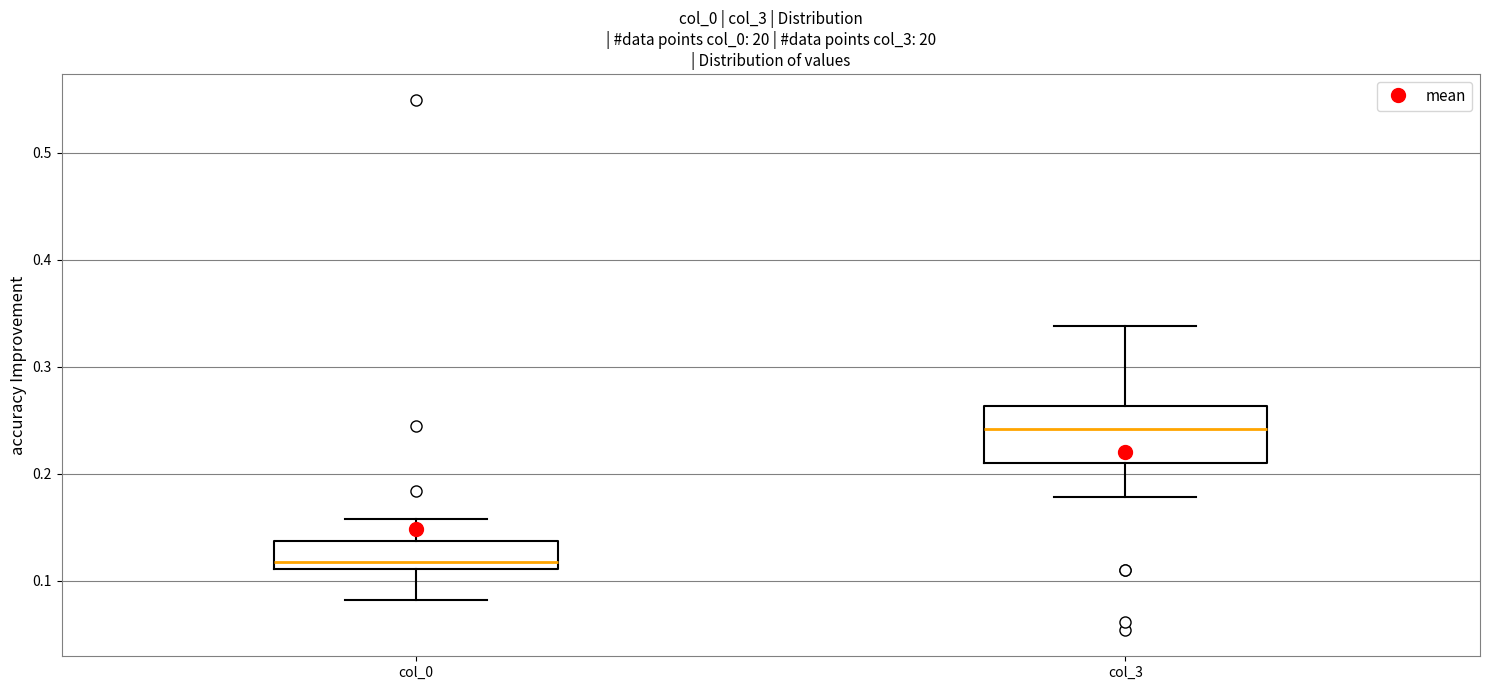

Where does the lower whisker of the box for col_0 end on the y-axis? The values are not printed on the chart, so give them approximately, as read against the axis.

0.08